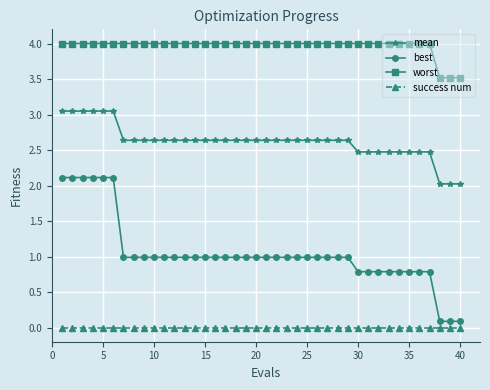

What is the value of the mean point at the 34th from the left?

2.5